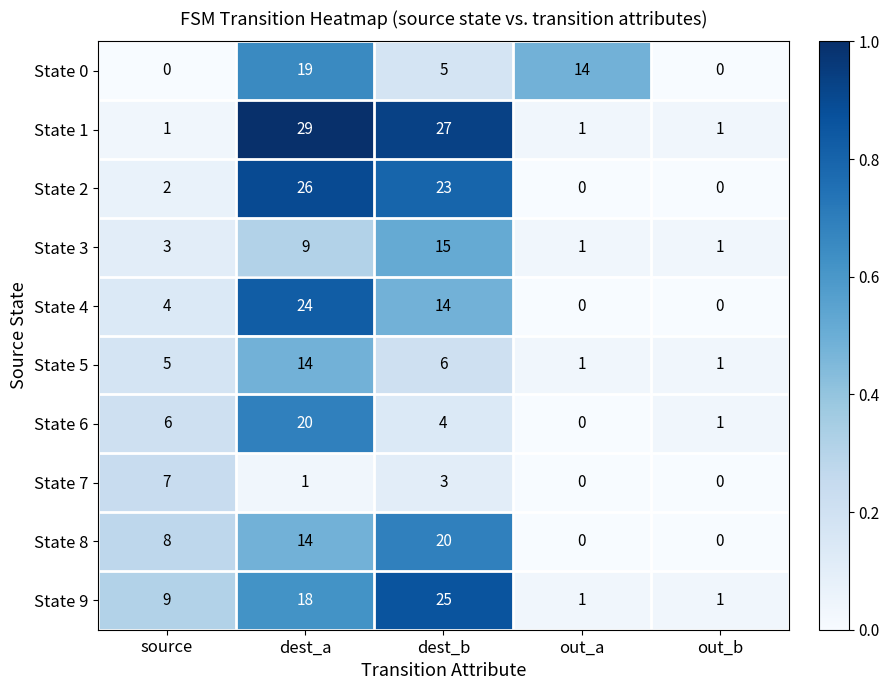

Which category has the highest value across all series?

dest_a